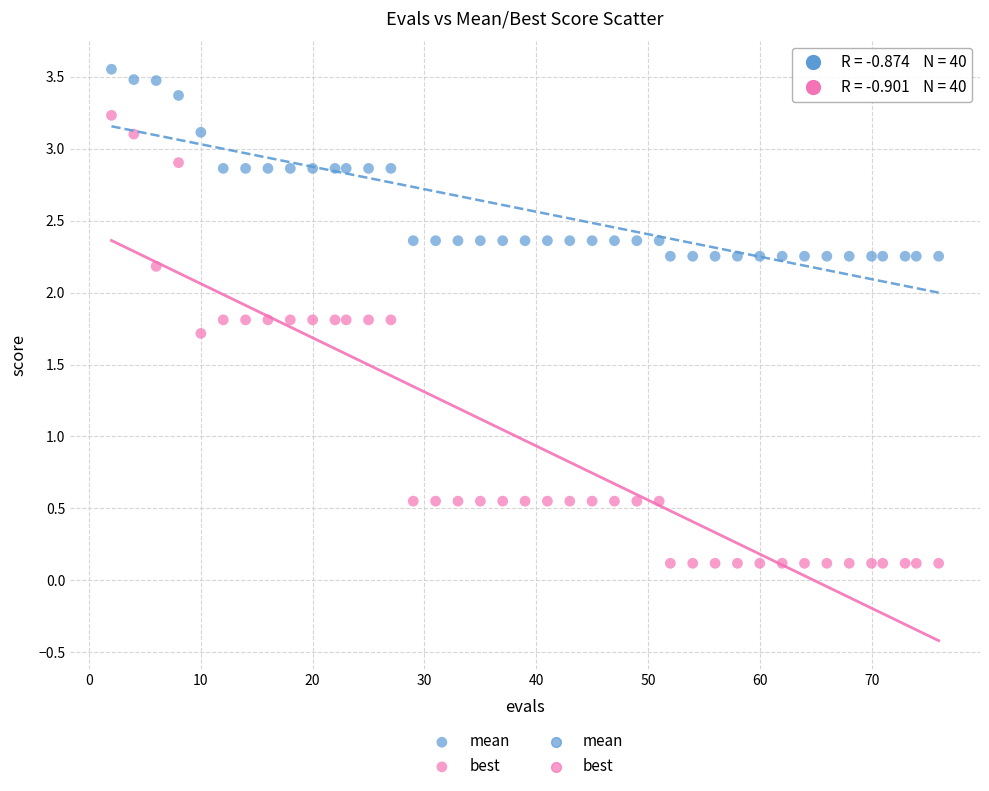

Across all data points, what is the range of Y values (max minus min)?

3.4